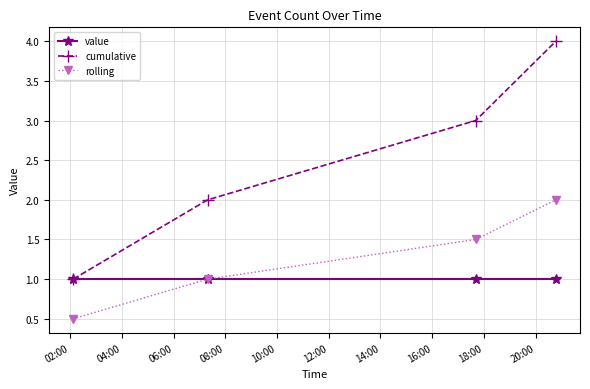

How many cumulative values are between 2 and 4?

3